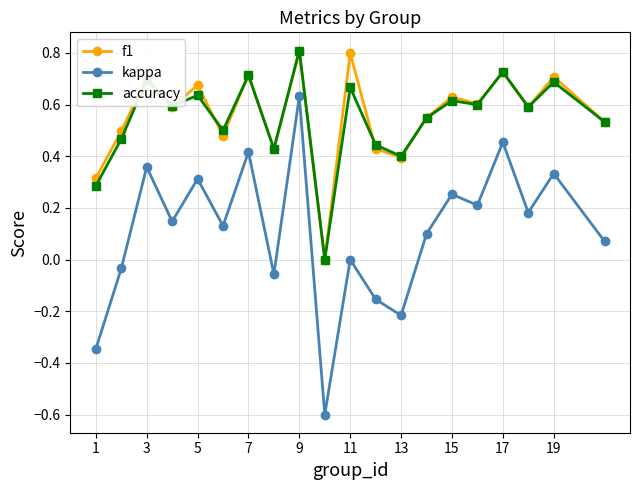

What is the smallest value displayed?

-0.6